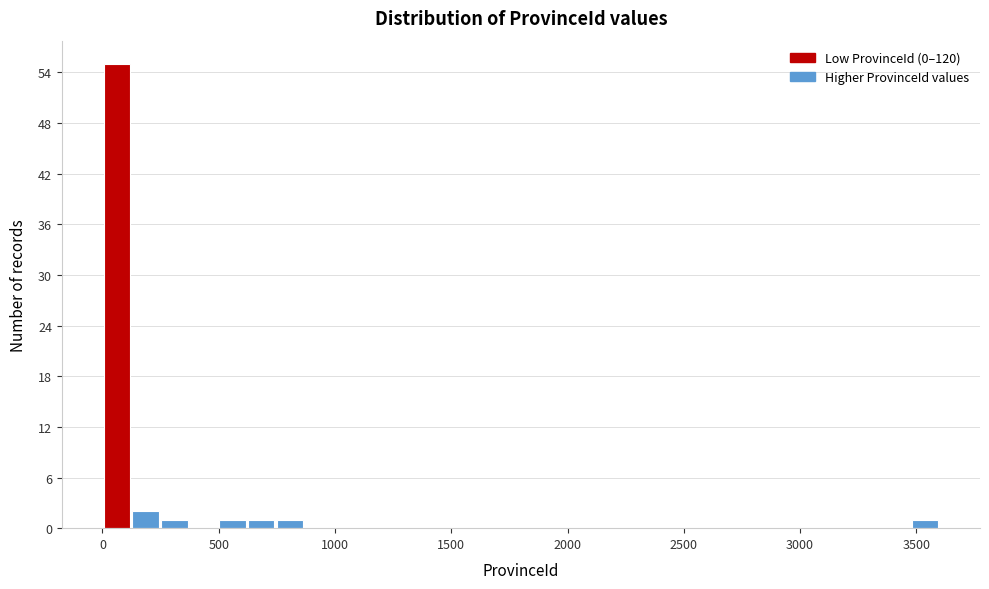

Around what value on the x-axis is the tallest bar? Give the approximate position of its centre, as read against the axis.

50